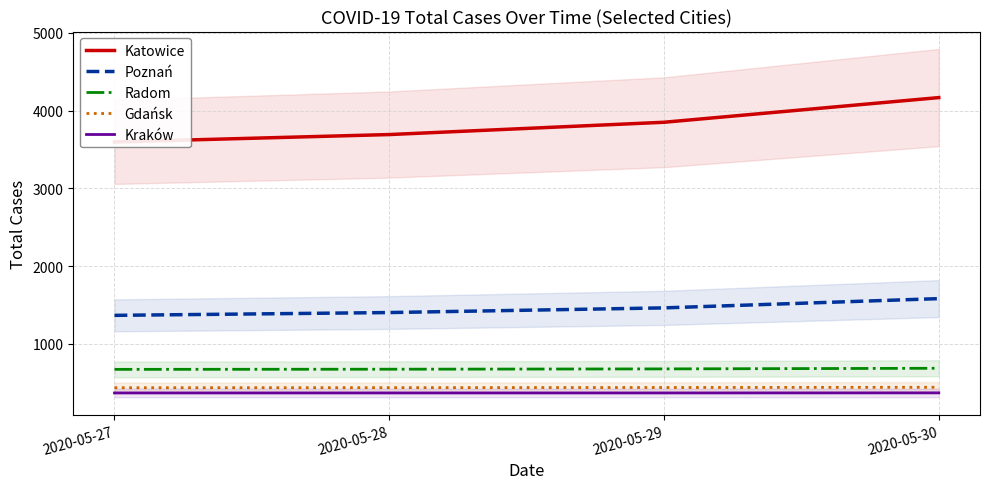

True or false: Kraków and Gdańsk cross at least once.

False